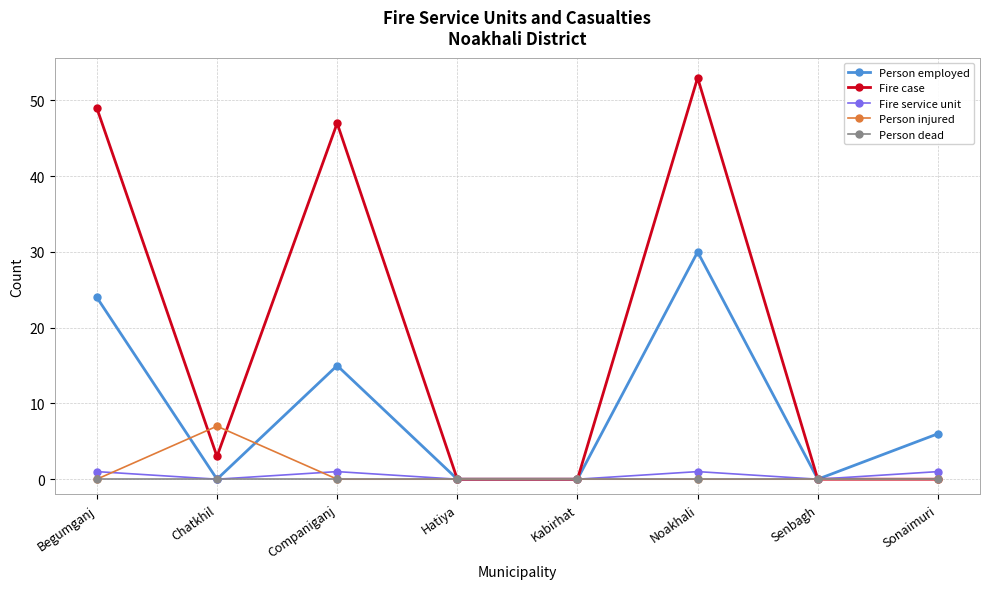

At which category is the sum across all series the highest?

Noakhali